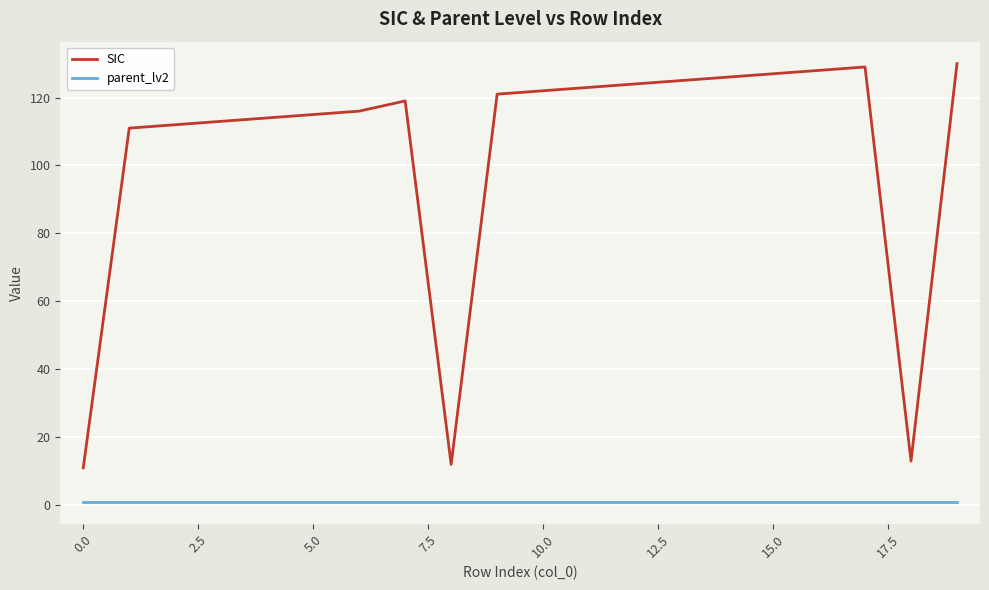

True or false: SIC and parent_lv2 cross at least once.

False